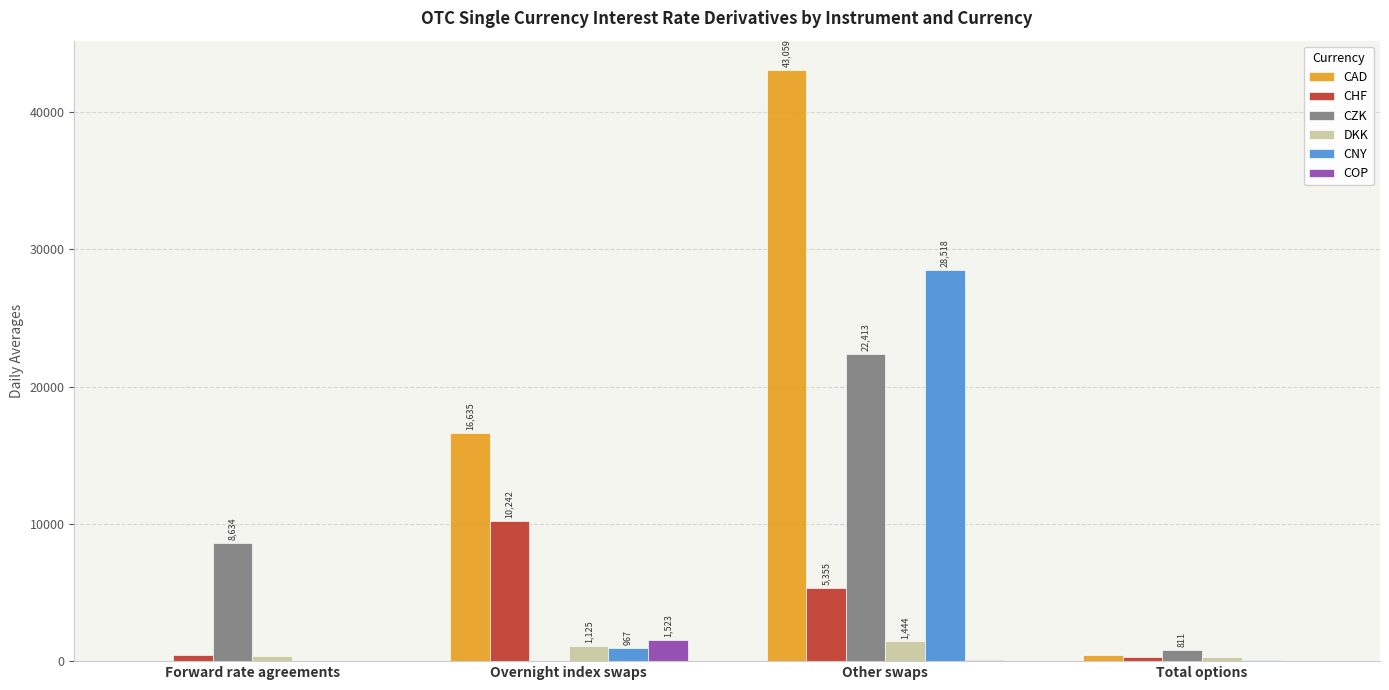

Count the number of data series in this chart.

6